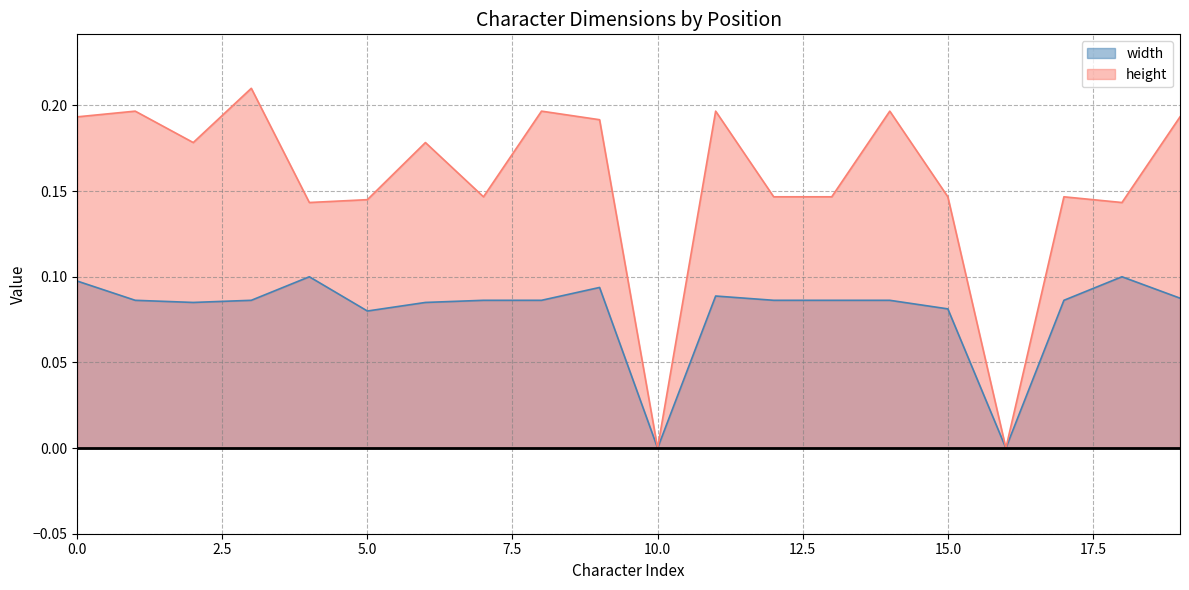

What is the difference between the highest and lowest values at 11?

0.1